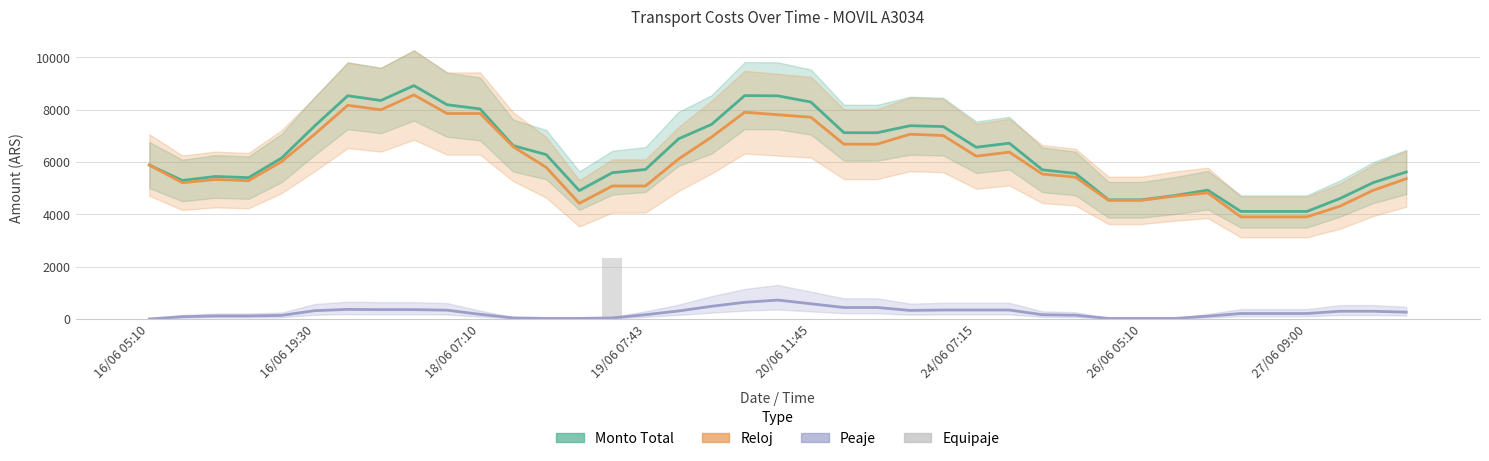

At which category is the sum across all series the highest?

8